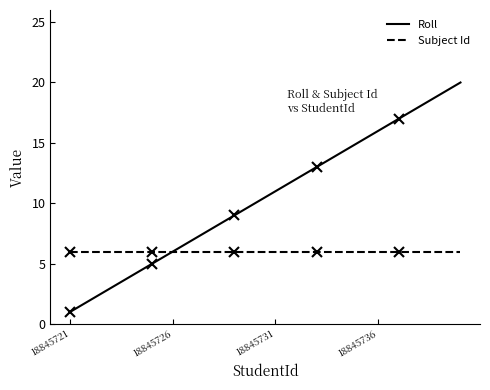

Which series changed the most between 12 and 16?

Roll